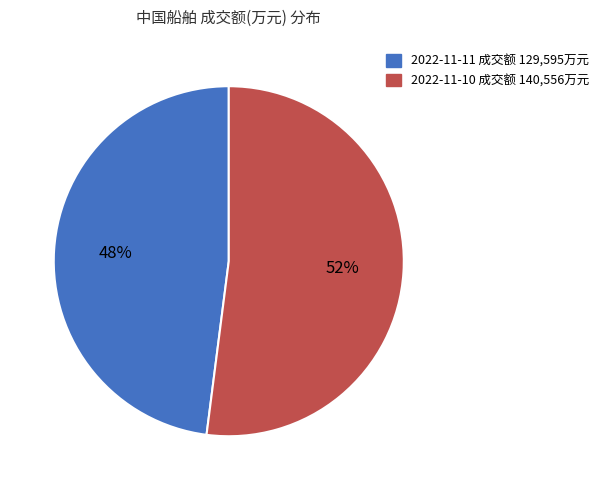

What is the smallest slice in the pie chart?

2022-11-11